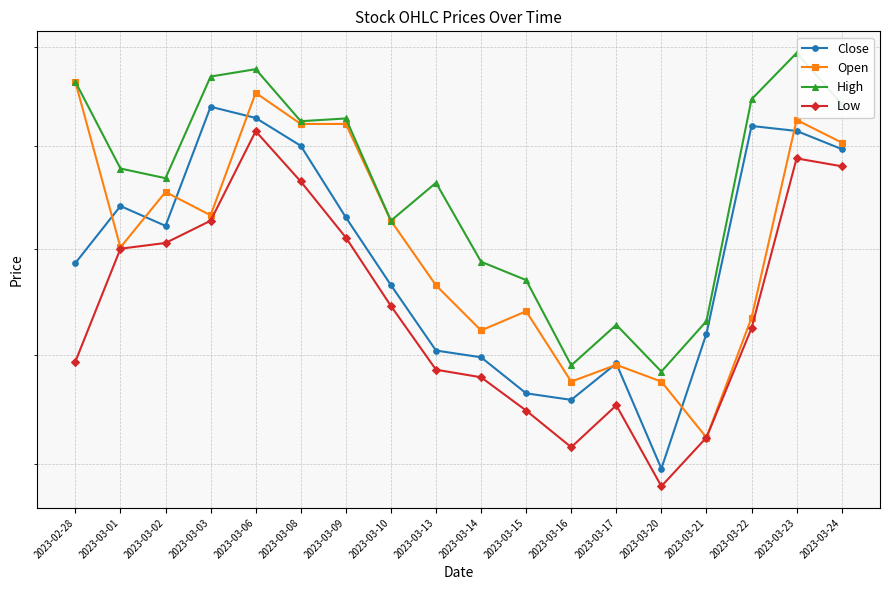

Does the chart display data point markers on the line(s)?

Yes